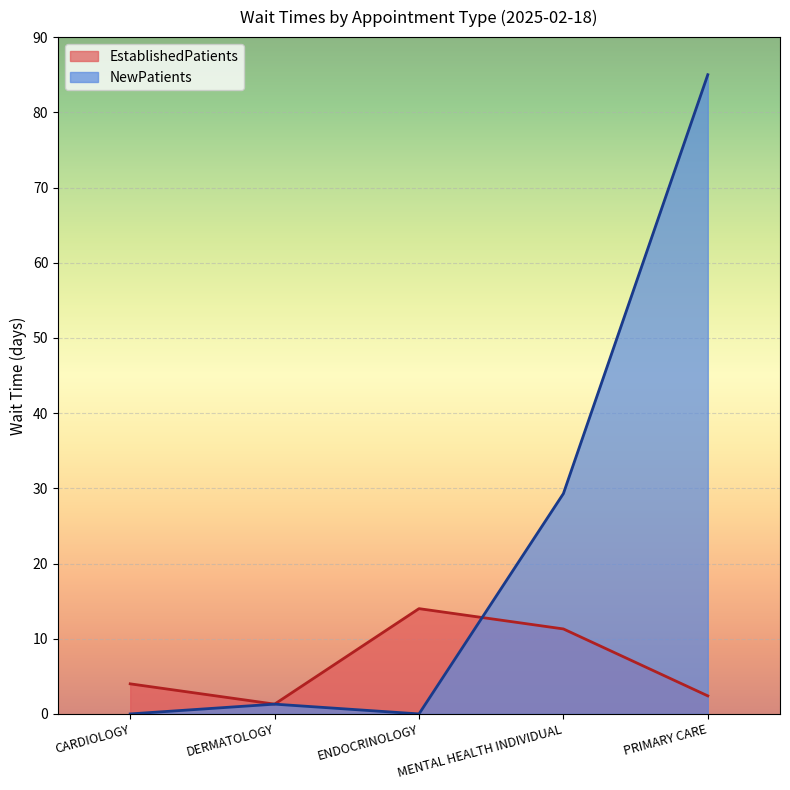

Where do EstablishedPatients and NewPatients first cross each other?

ENDOCRINOLOGY and MENTAL HEALTH INDIVIDUAL